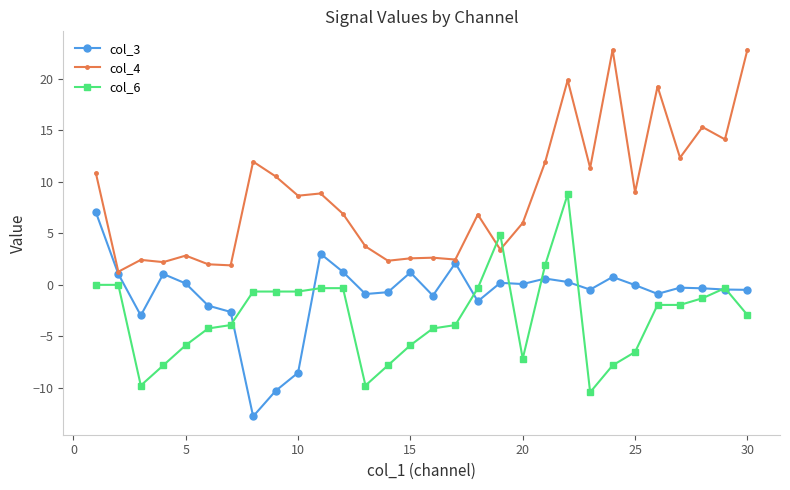

Count the number of data series in this chart.

3